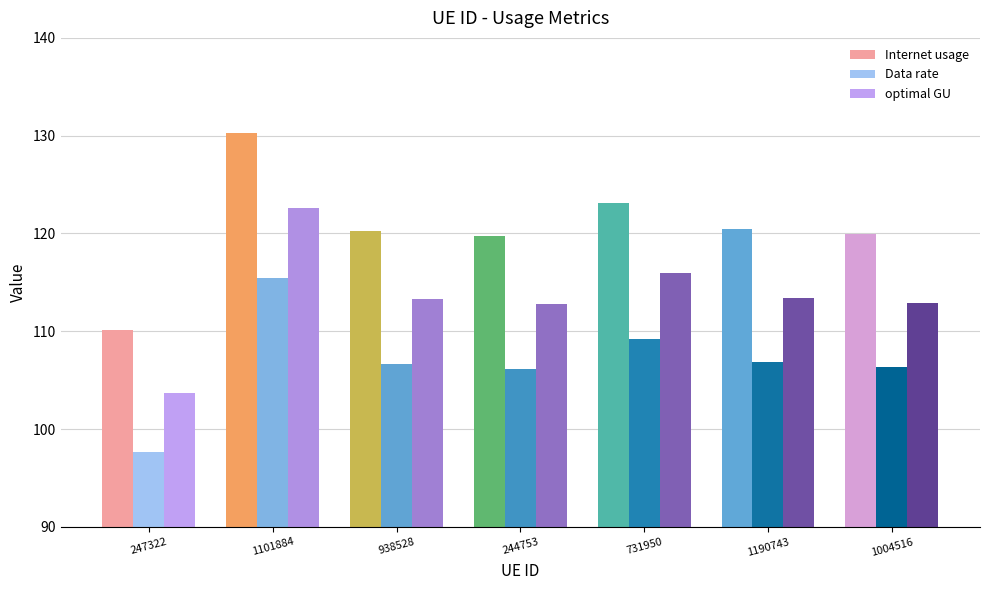

What is the sum of all Internet usage values?

843.9